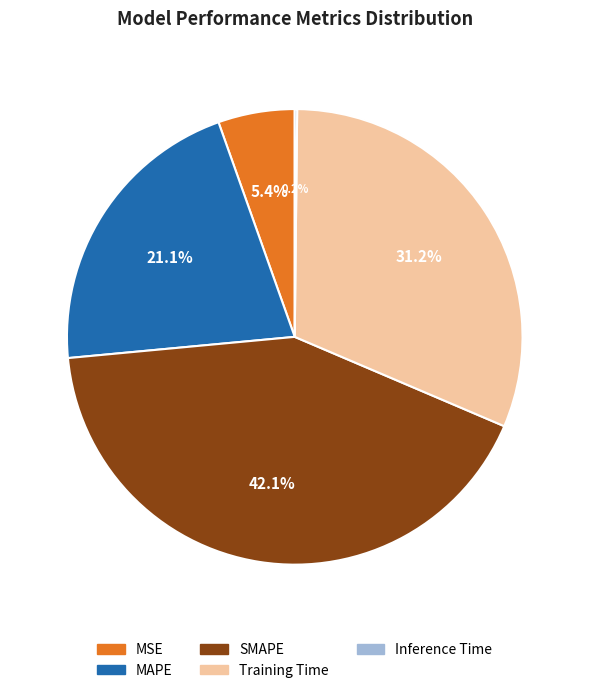

Is it true that Training Time is 25% of the pie?

False